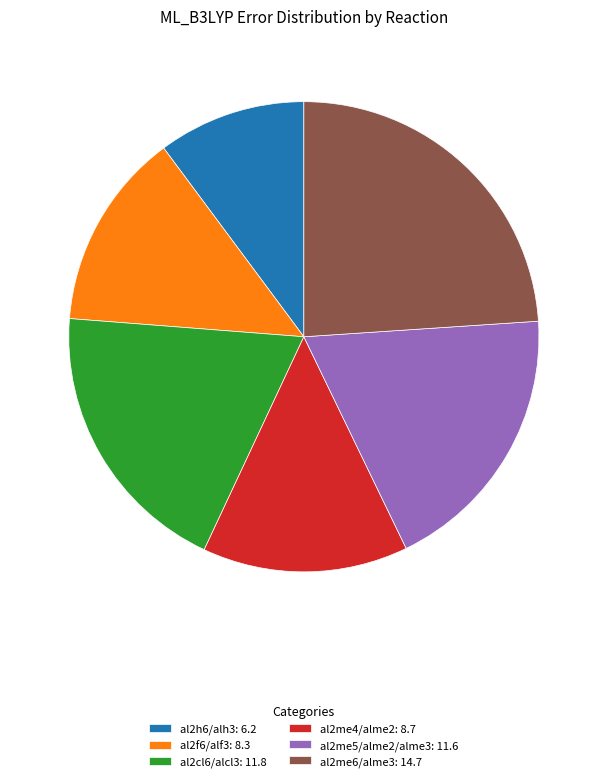

Which has a higher value, al2cl6/alcl3 or al2h6/alh3?

al2cl6/alcl3